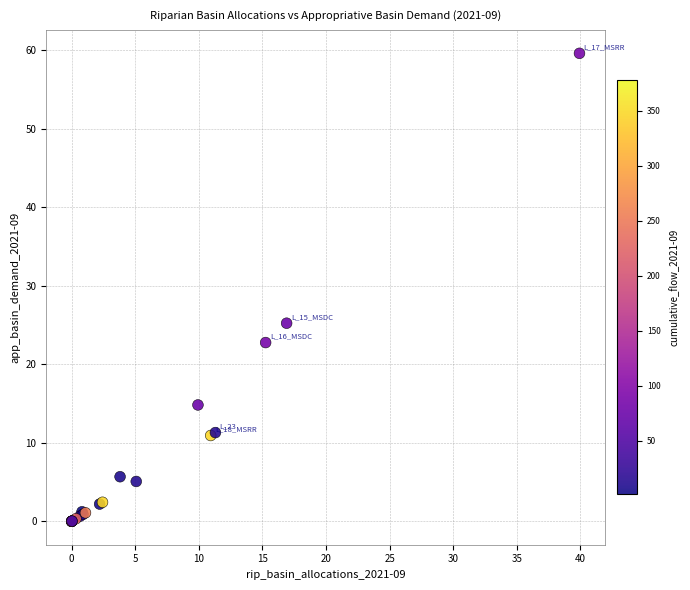

What Y value in the scatter plot is closest to 29?

25.2